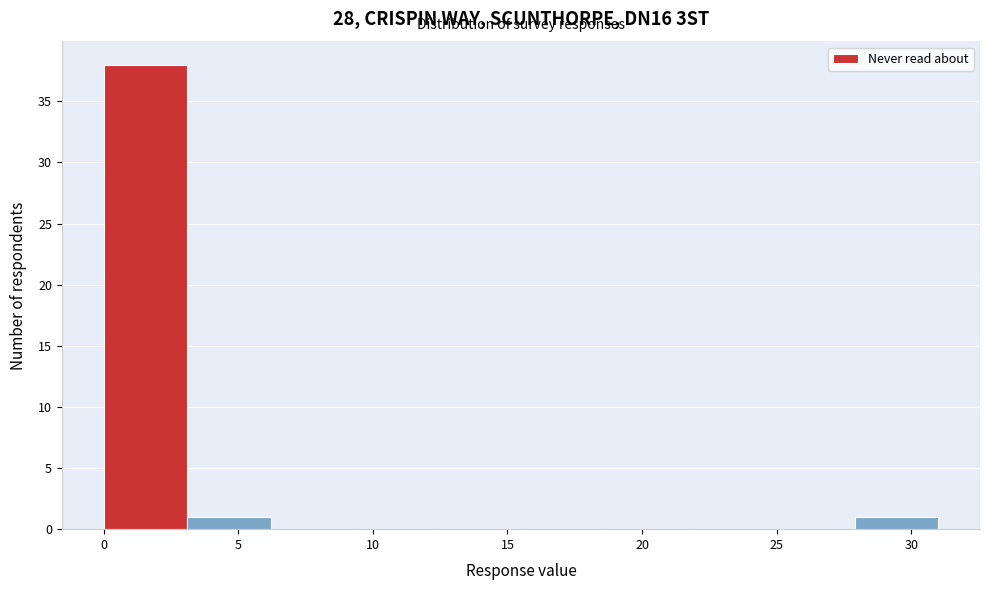

What is the height of the bar covering 3.1 to 6.2 on the x-axis? Neither the bar edges nor the heights are printed on the chart, so give them approximately, as read against the axes.

1